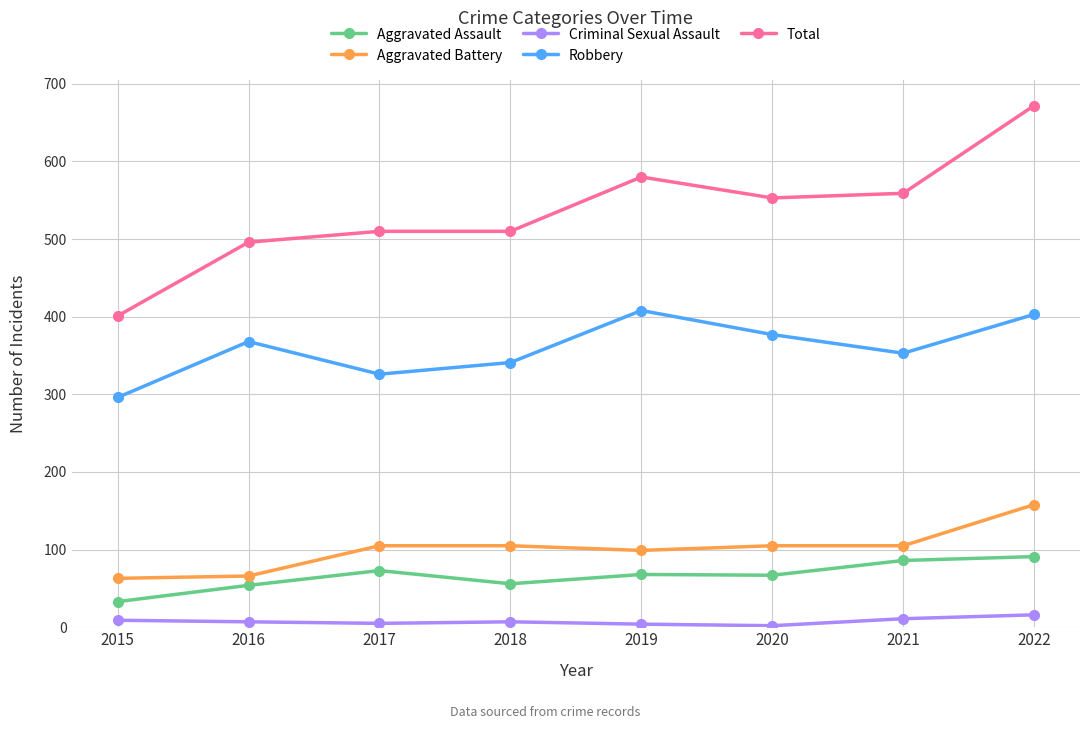

True or false: Aggravated Battery has a value of 173 at 2020.

False